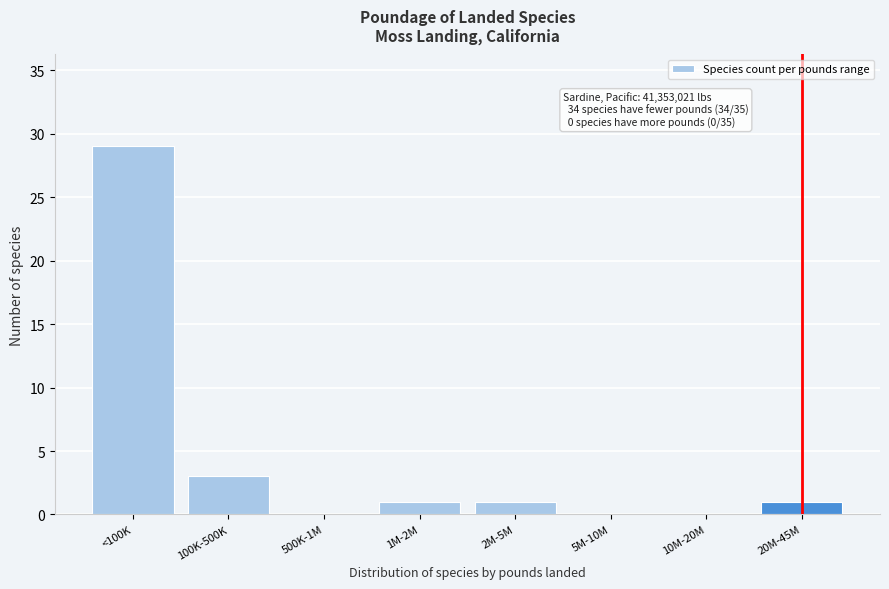

Reading left to right, list all the values displayed in this chart.

<100K=29	100K-500K=3	500K-1M=0	1M-2M=1	2M-5M=1	5M-10M=0	10M-20M=0	20M-45M=1